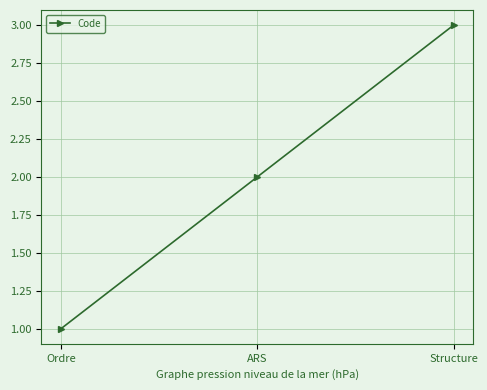

What is the maximum value shown in the chart?

3